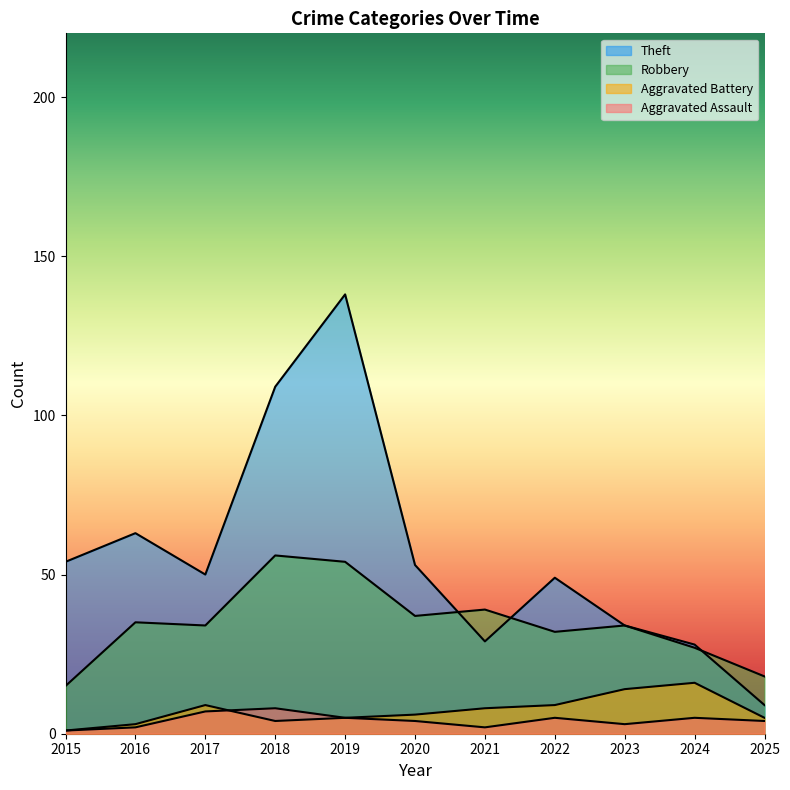

Does the chart display data point markers on the line(s)?

No